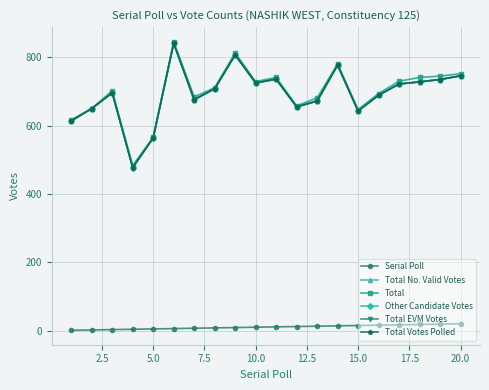

In Total Votes Polled, how many points are lower than both neighbors (excluding endpoints)?

5